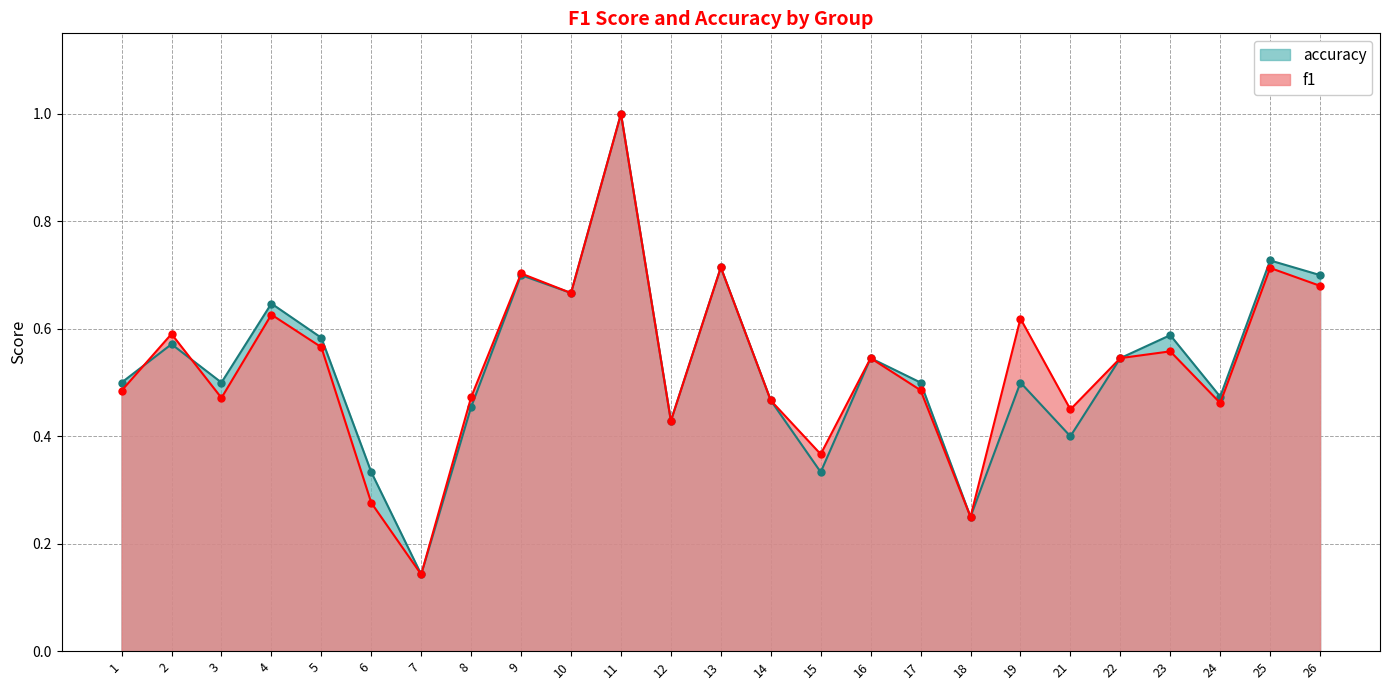

Rank the series by their average value, from lowest to highest.

accuracy, f1